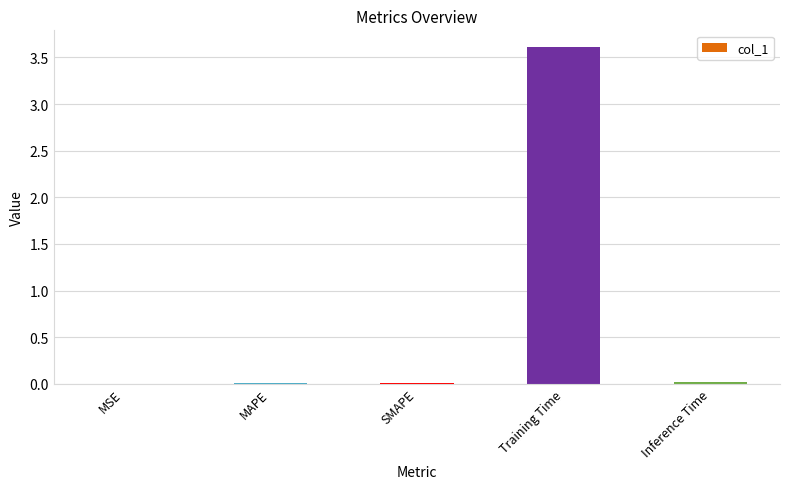

At which category does the chart reach its peak across all series?

Training Time